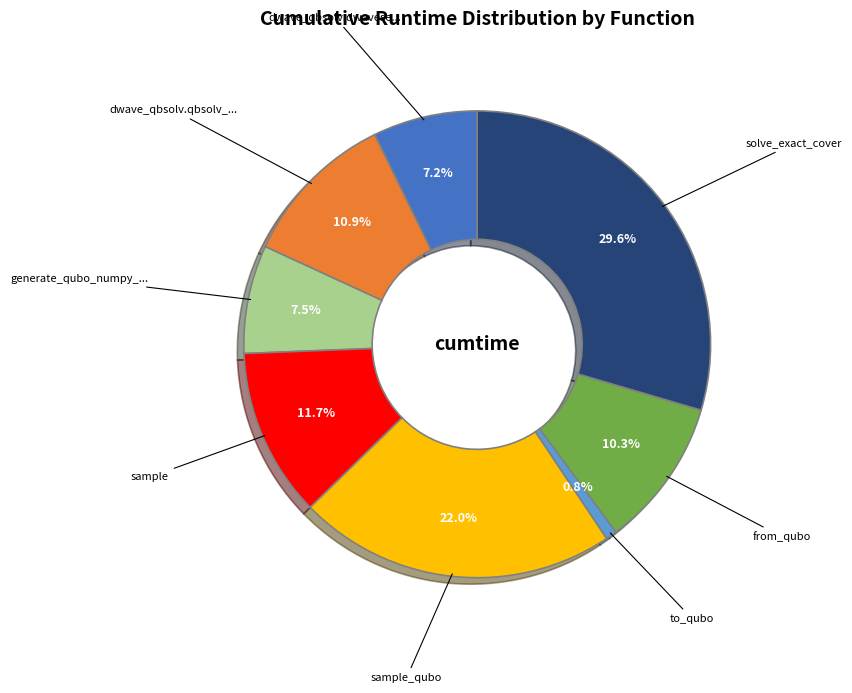

Does any single category account for the majority?

No